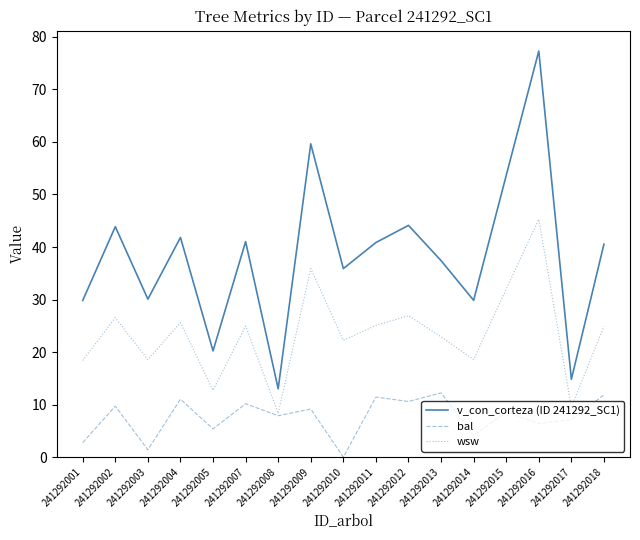

What is the maximum value shown in the chart?

77.3